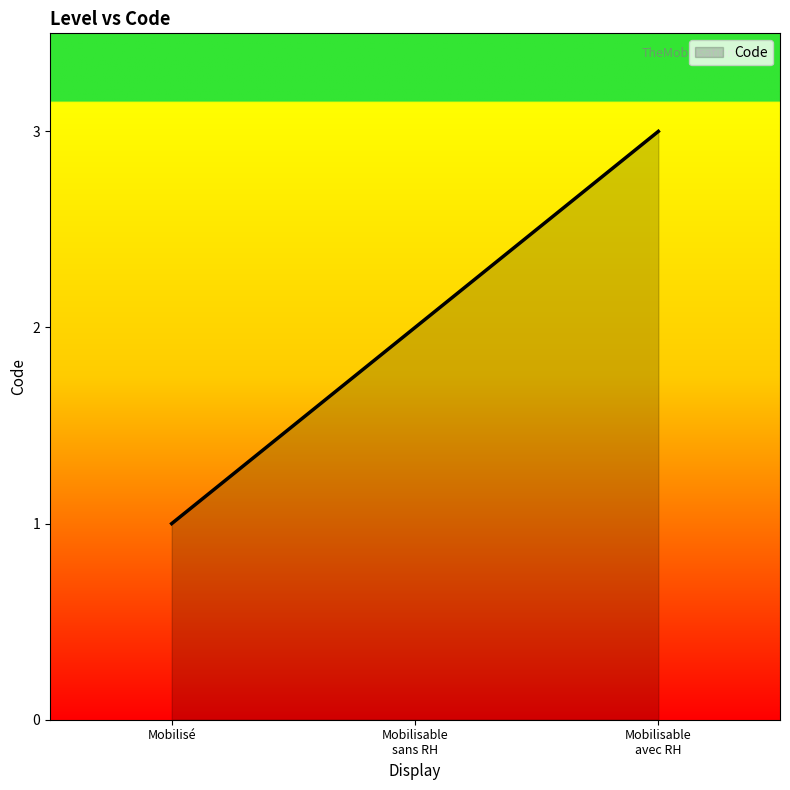

How many distinct data groups are displayed?

1